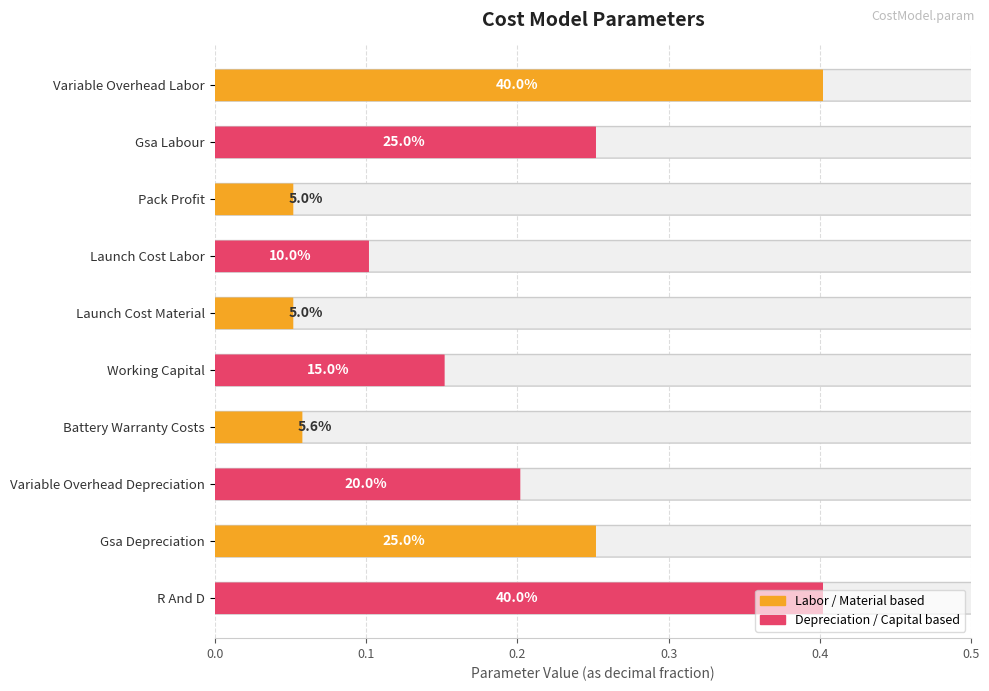

What is the change in value from variable_overhead_labor to launch_cost_material?

-0.4